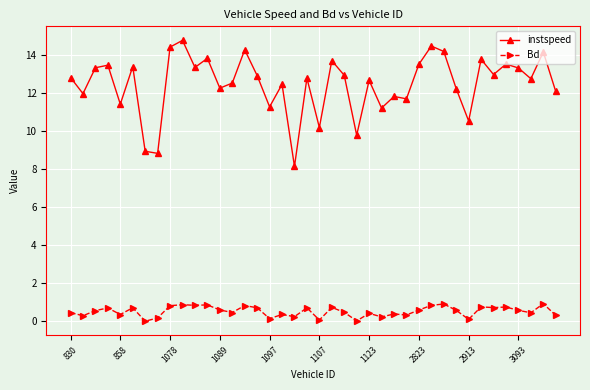

What are all the series names shown in the legend?

instspeed, Bd